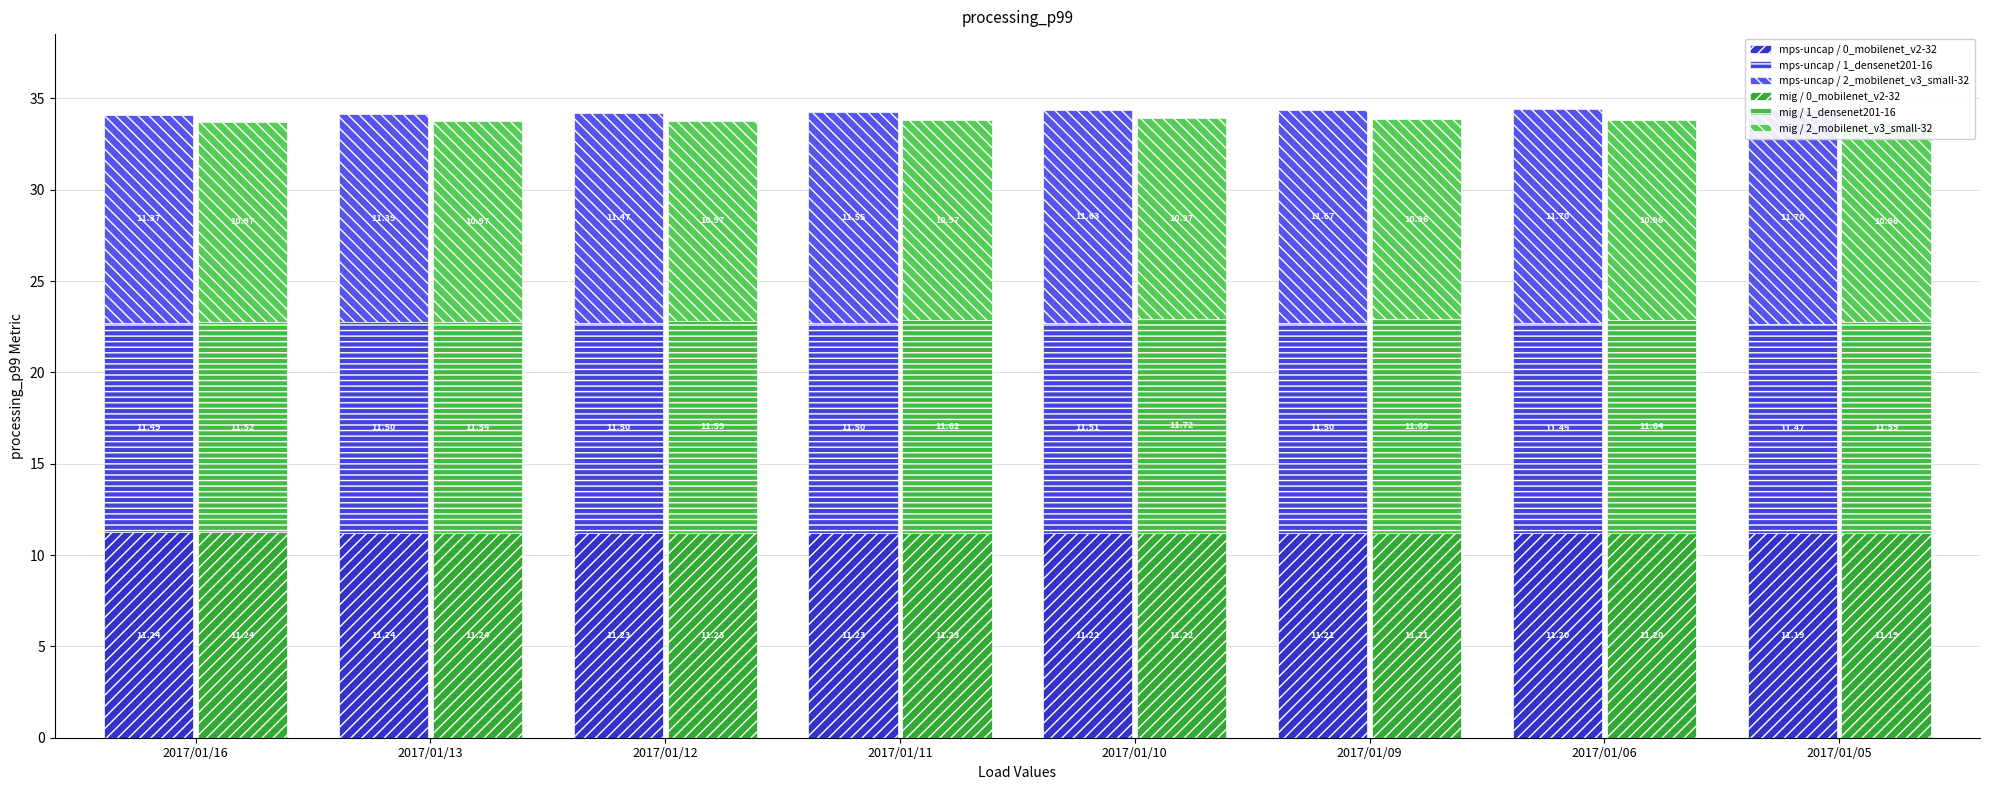

True or false: mps-uncap / 0_mobilenet_v2-32 has a value of 16.2 at 2017/01/12.

False